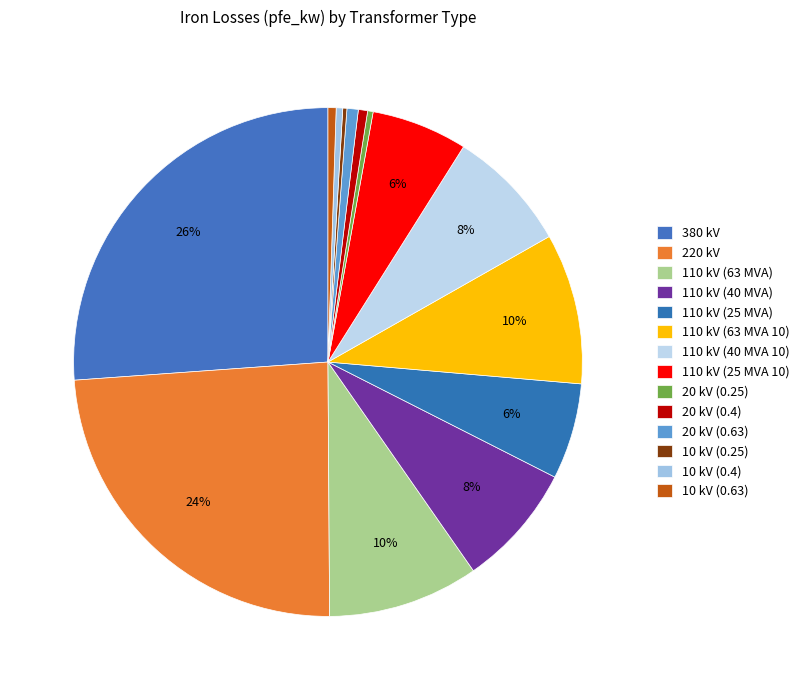

True or false: 110 kV (63 MVA 10) accounts for 10% of the total.

True